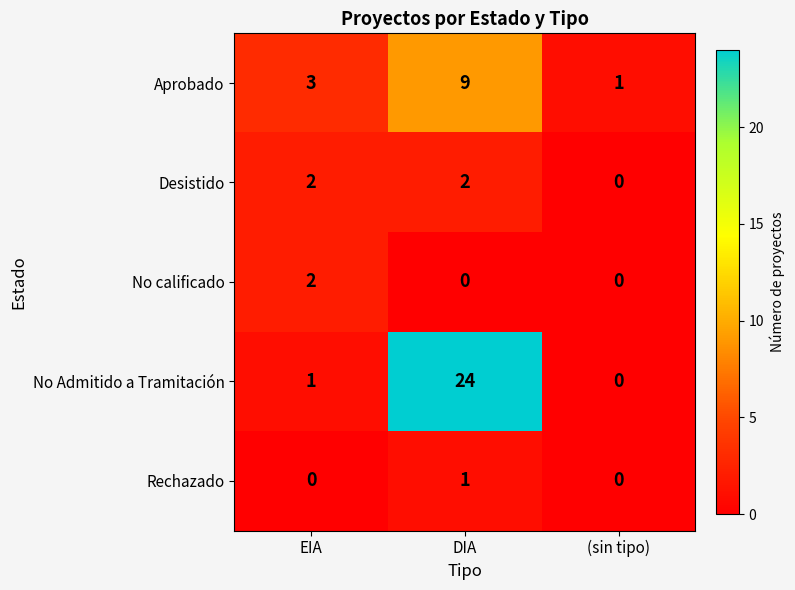

What is the average value of the Aprobado series?

4